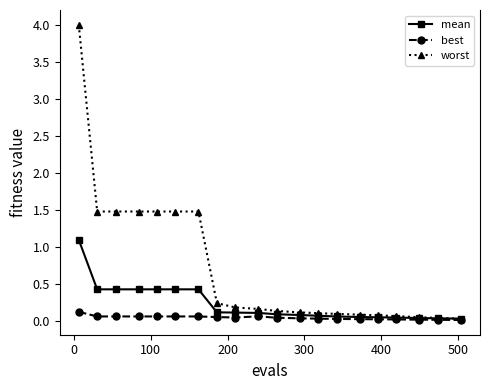

Count the number of categories in the chart.

20